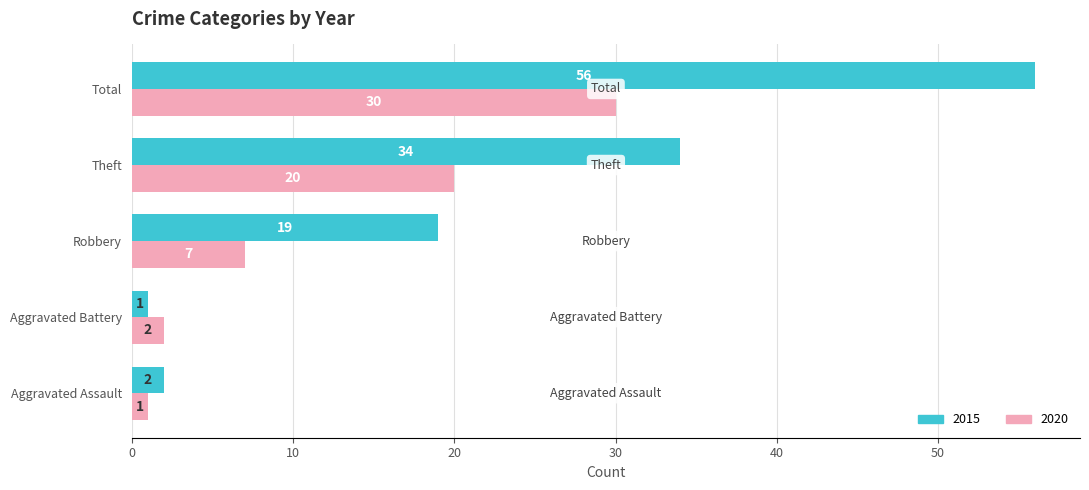

Where is 2015 nearest to the value 28?

Theft